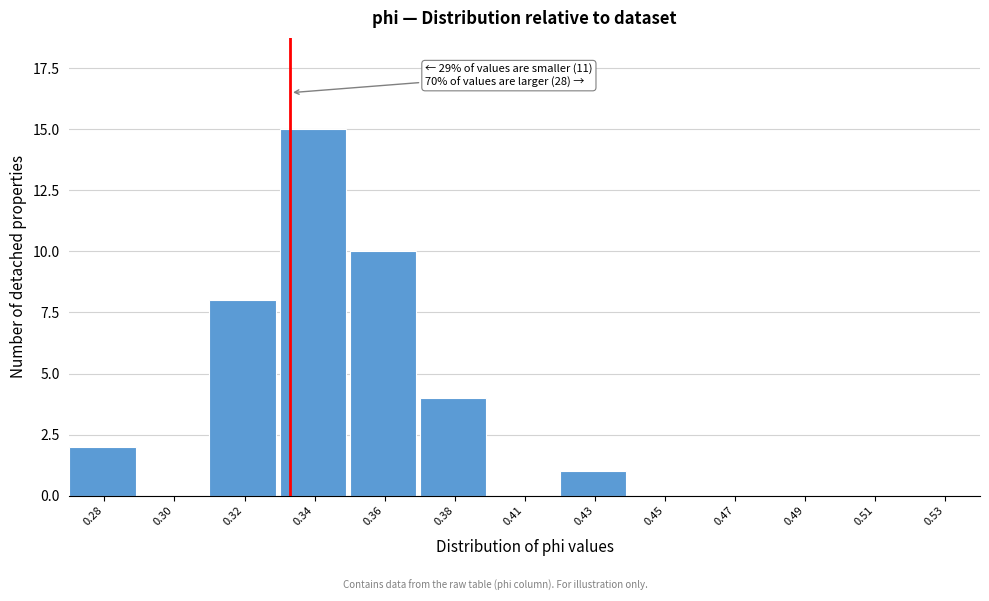

Reading right to left, what are all the values shown in this chart?

0.53=0	0.51=0	0.49=0	0.47=0	0.45=0	0.43=1	0.41=0	0.38=4	0.36=10	0.34=15	0.32=8	0.30=0	0.28=2